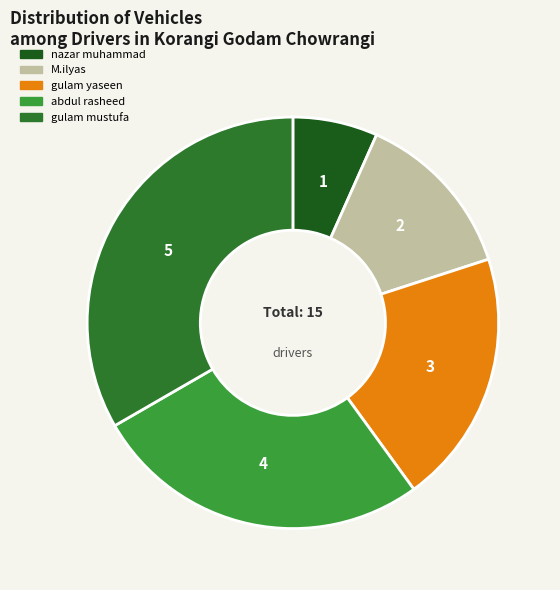

Is gulam yaseen the majority of the pie?

No